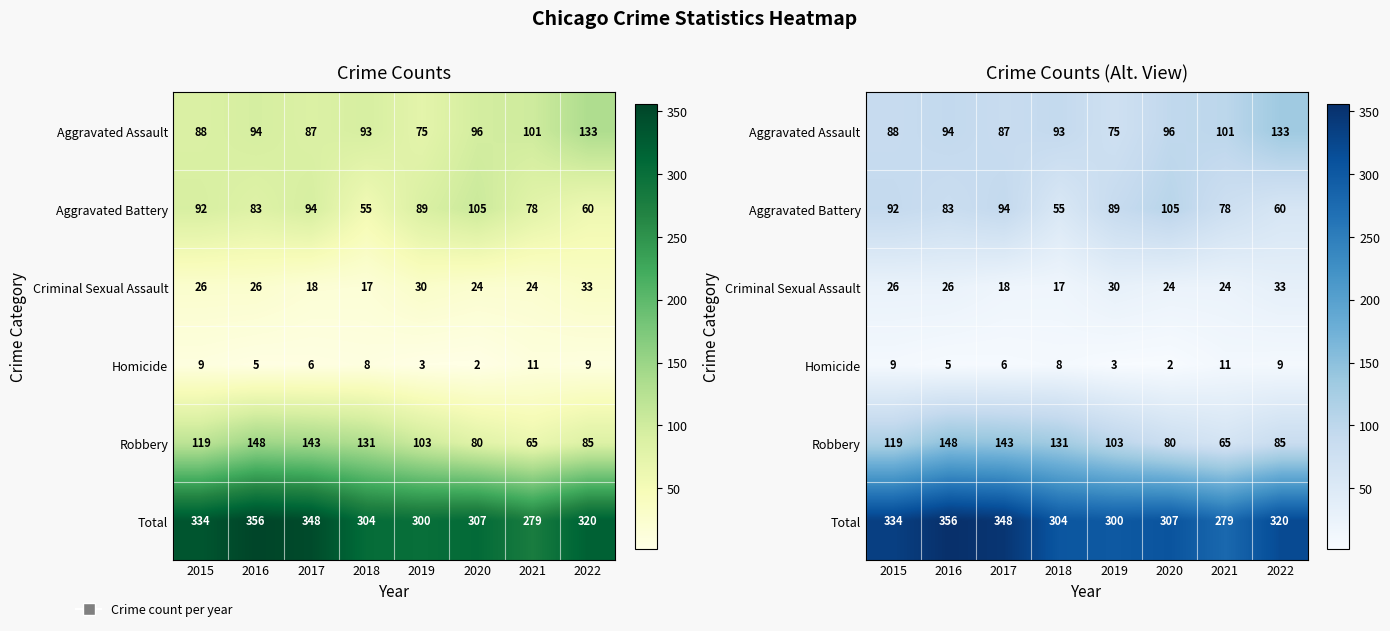

What is the approximate value of Total at 2021, to the nearest 5?

280